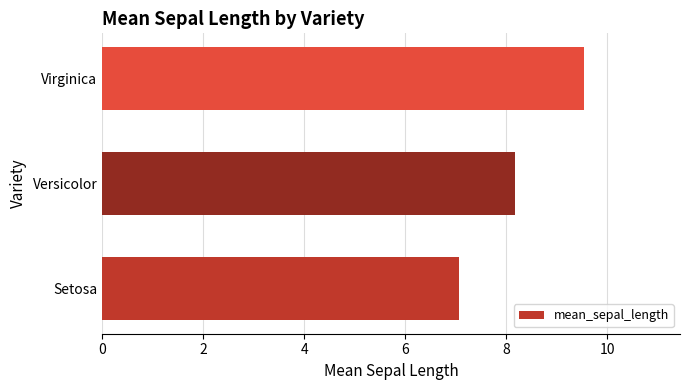

Reading bottom to top, extract all data points from this chart.

7.1	8.2	9.5